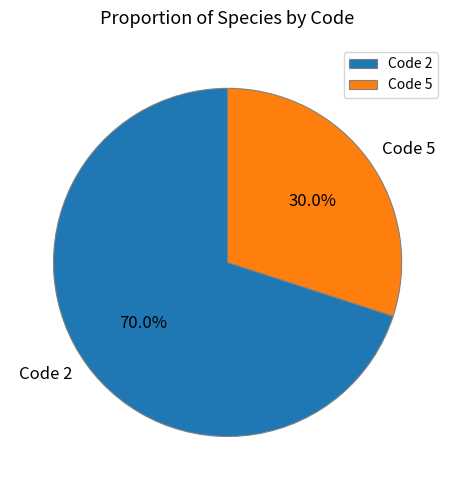

Is there any slice that represents more than half of the pie?

Yes